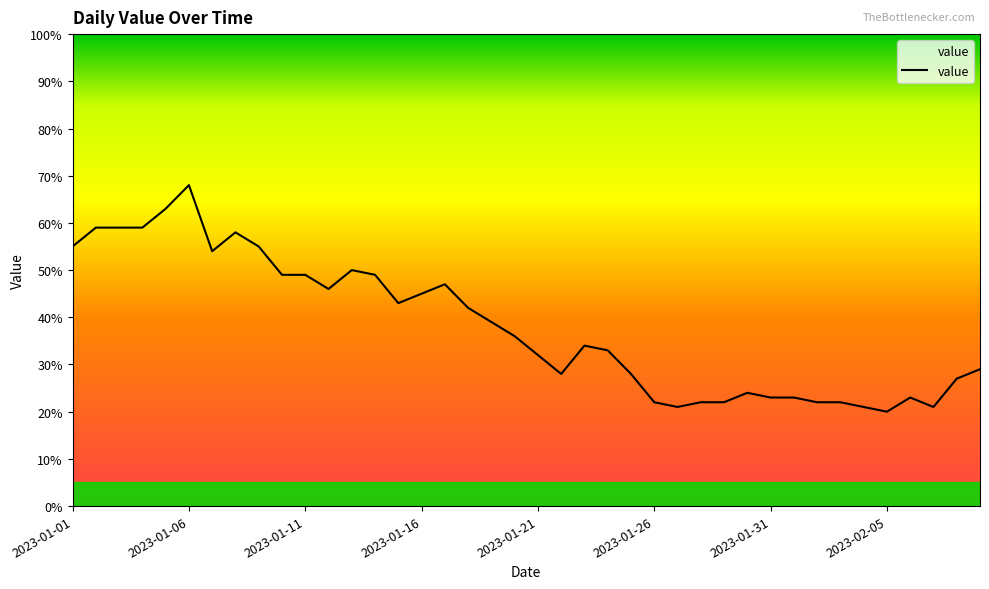

What is the maximum value shown in the chart?

68